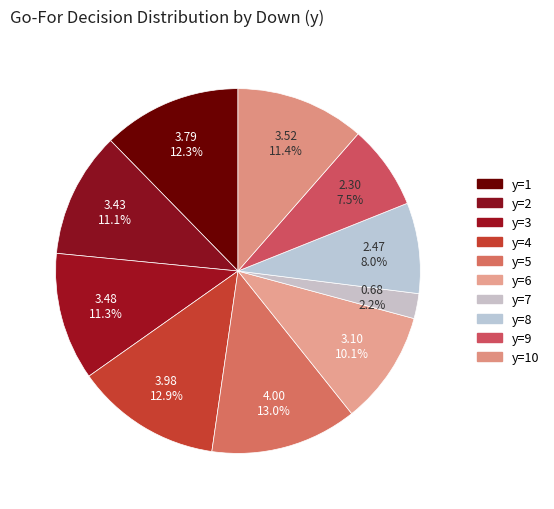

Is there a majority slice in this chart?

No